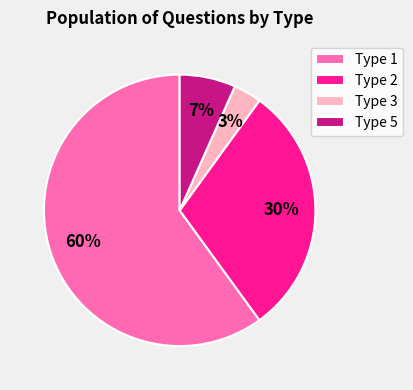

What is the largest slice in the pie chart?

Type 1